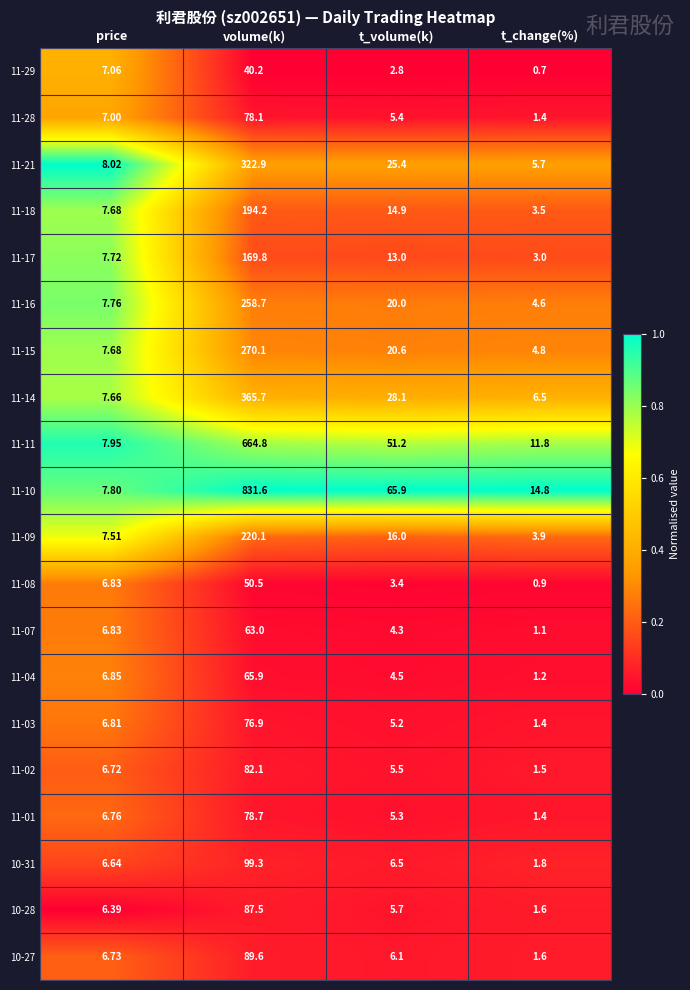

Which category has the highest value in the 11-14 series?

volume(k)